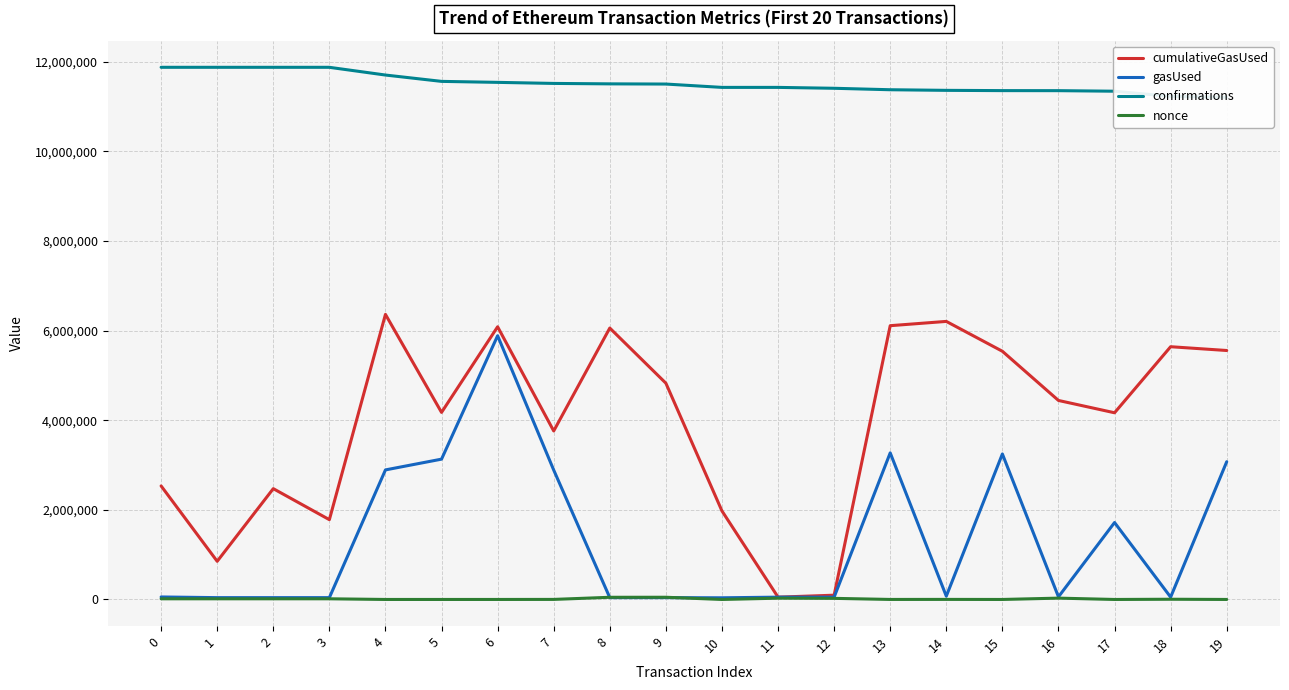

At which category does gasUsed reach its first local peak?

6